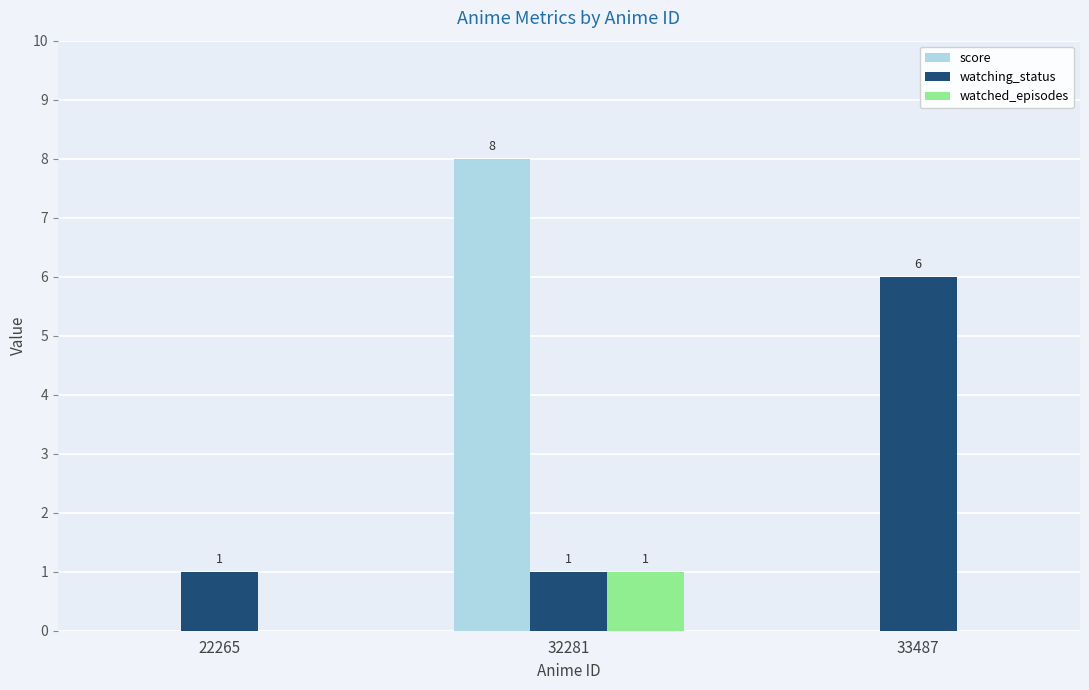

Reading right to left, transcribe all the data shown in this chart.

score: 33487=0	32281=8	22265=0
watching_status: 33487=6	32281=1	22265=1
watched_episodes: 33487=0	32281=1	22265=0